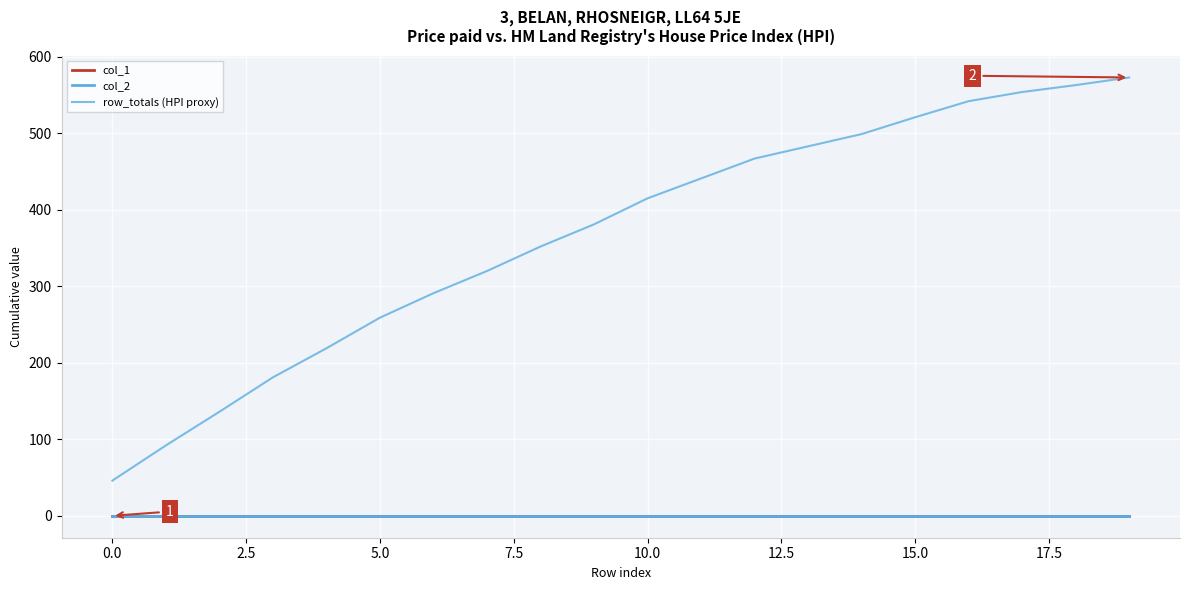

Is this an area chart (filled region under the line)?

No